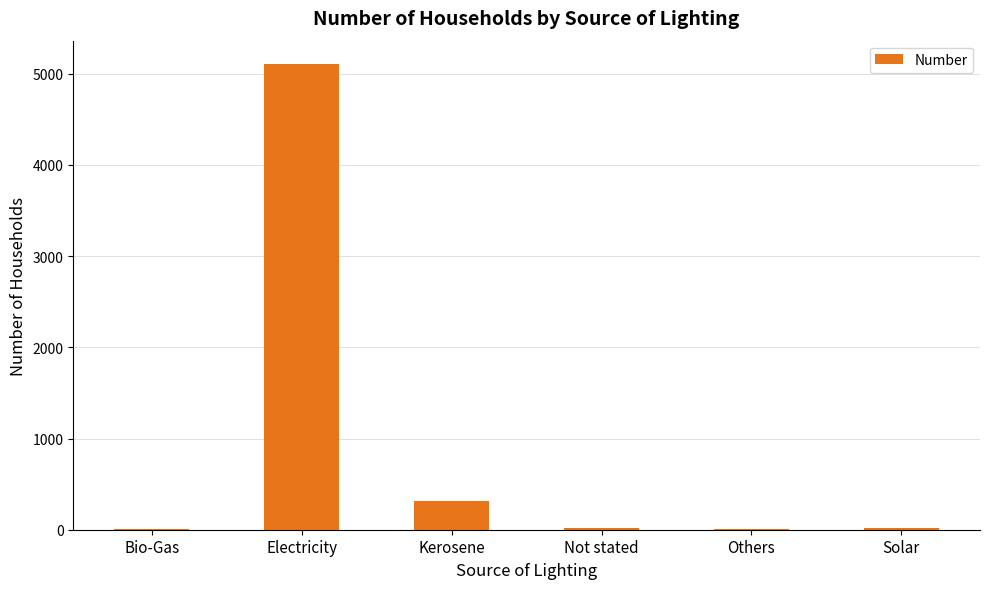

At which category does the chart reach its peak across all series?

Electricity